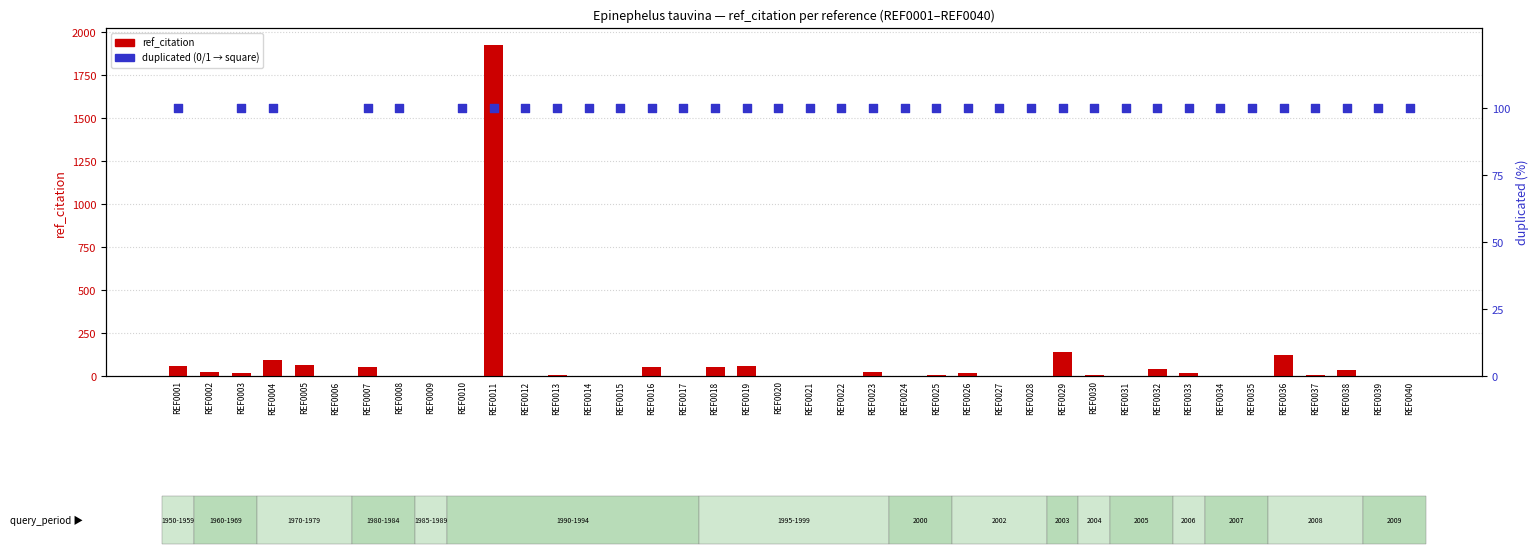

Which series has the widest spread of Y values?

ref_citation